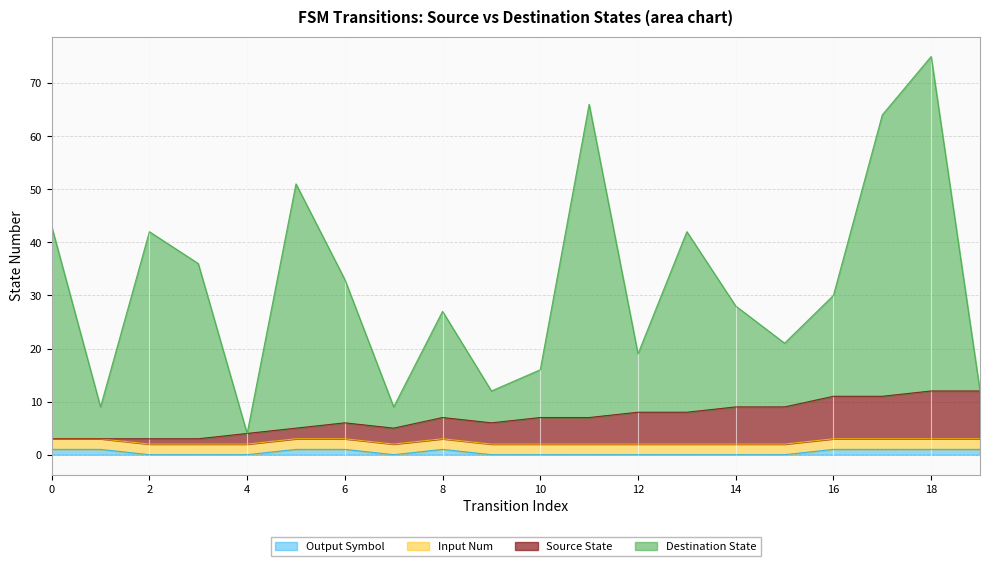

Does the chart have visible grid lines?

Yes